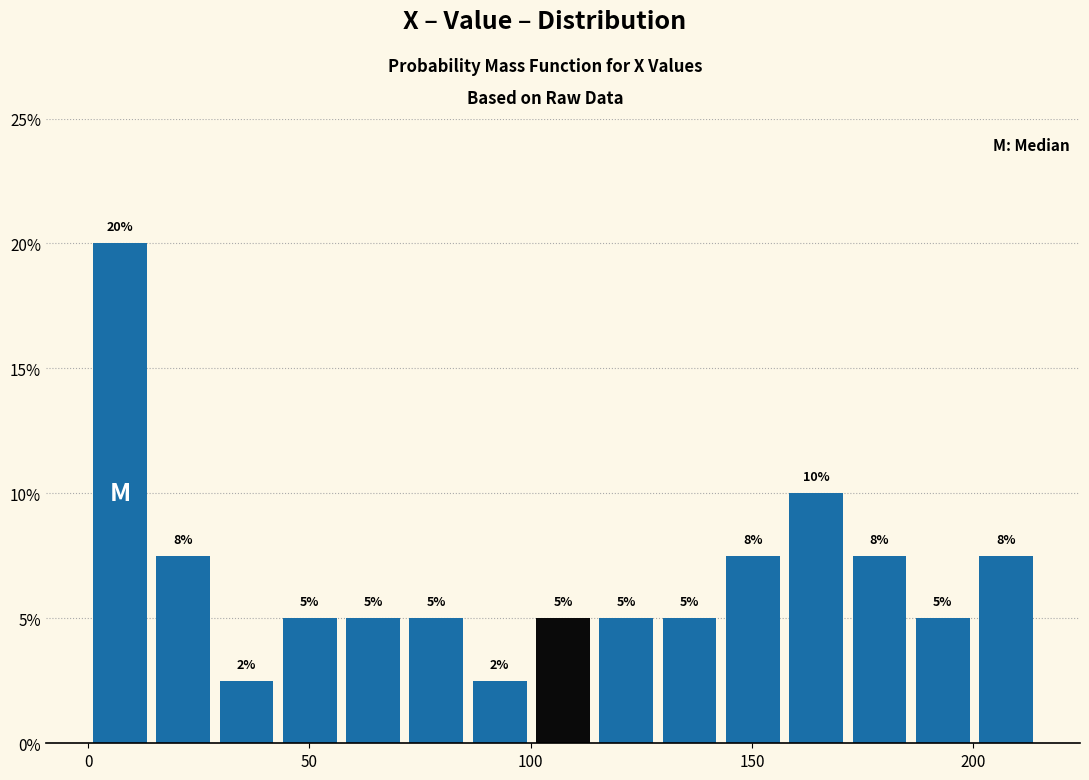

Read against the x-axis, roughly where is the centre of the tallest bar?

5